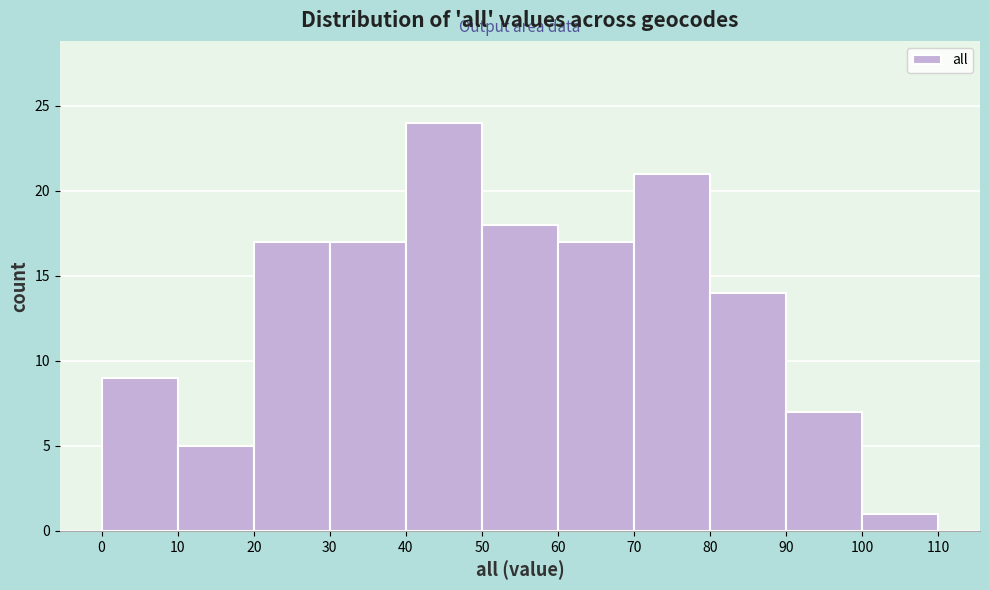

Reading left to right, list every bar in this chart as the range it spans on the x-axis followed by its height. The values are not printed on the chart, so give them approximately, as read against the axis.

0 to 10: 9
10 to 20: 5
20 to 30: 17
30 to 40: 17
40 to 50: 24
50 to 60: 18
60 to 70: 17
70 to 80: 21
80 to 90: 14
90 to 100: 7
100 to 110: 1